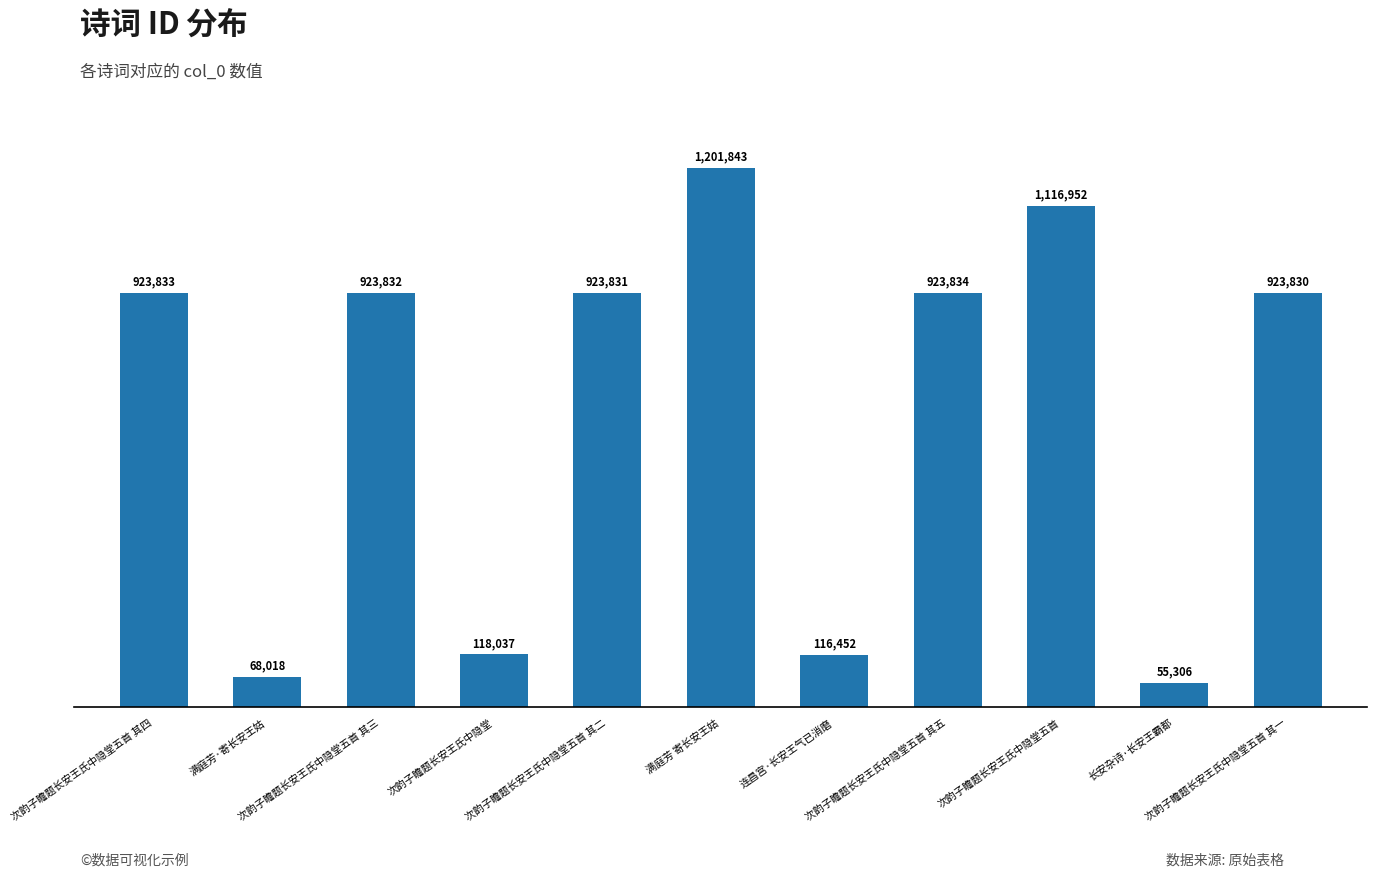

Are the bars horizontal?

No